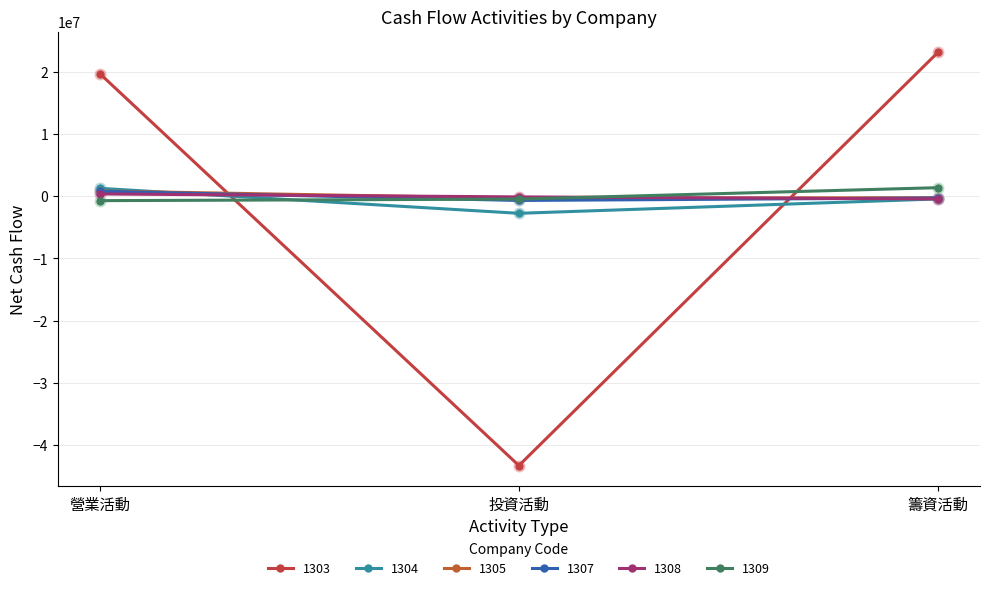

How many data points in 1305 are less than -267058?

1